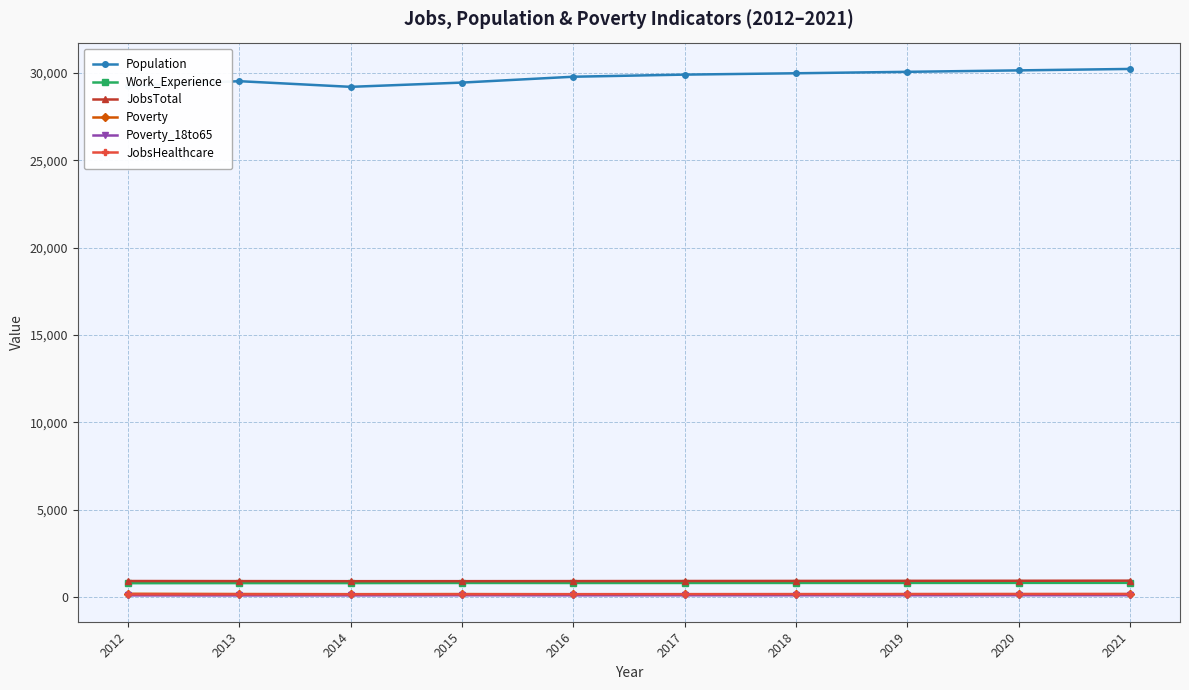

True or false: JobsHealthcare has a value of 143 at 2014.

True